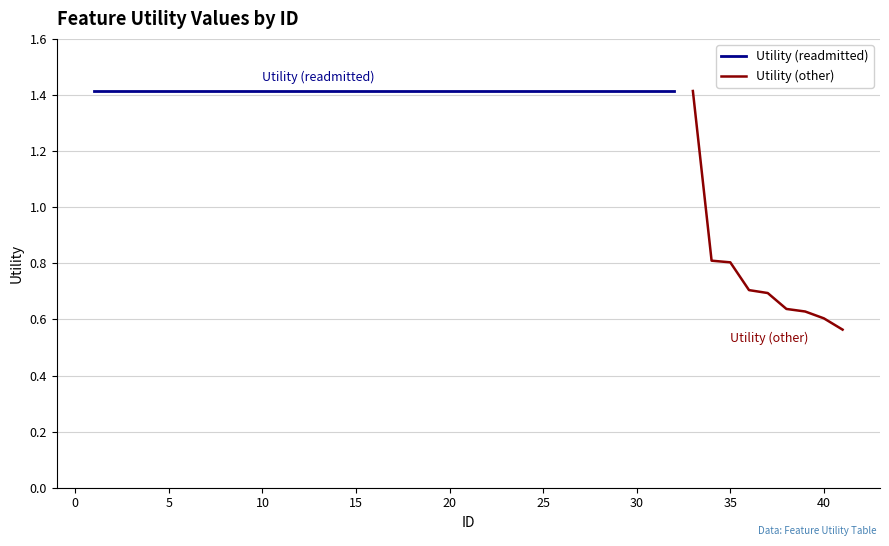

What is the highest value of the Utility (other) series?

1.4